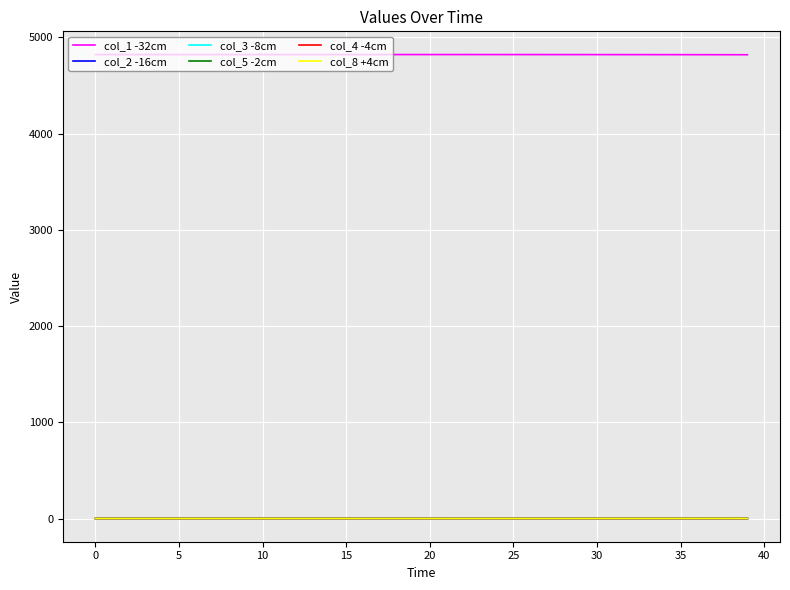

True or false: col_1 -32cm and col_8 +4cm intersect in this chart.

False